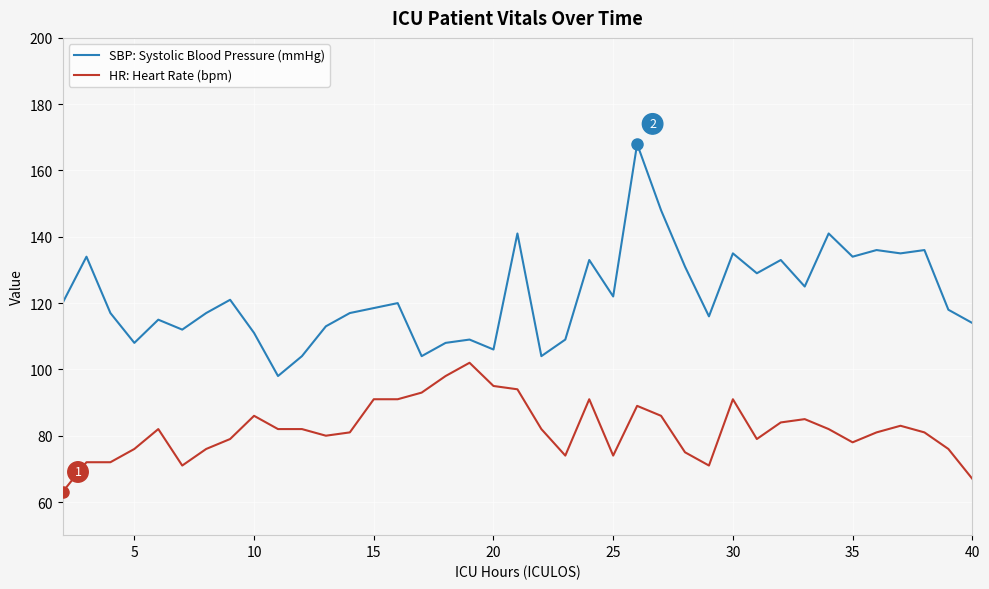

Which series has the largest total across all categories?

SBP: Systolic Blood Pressure (mmHg)